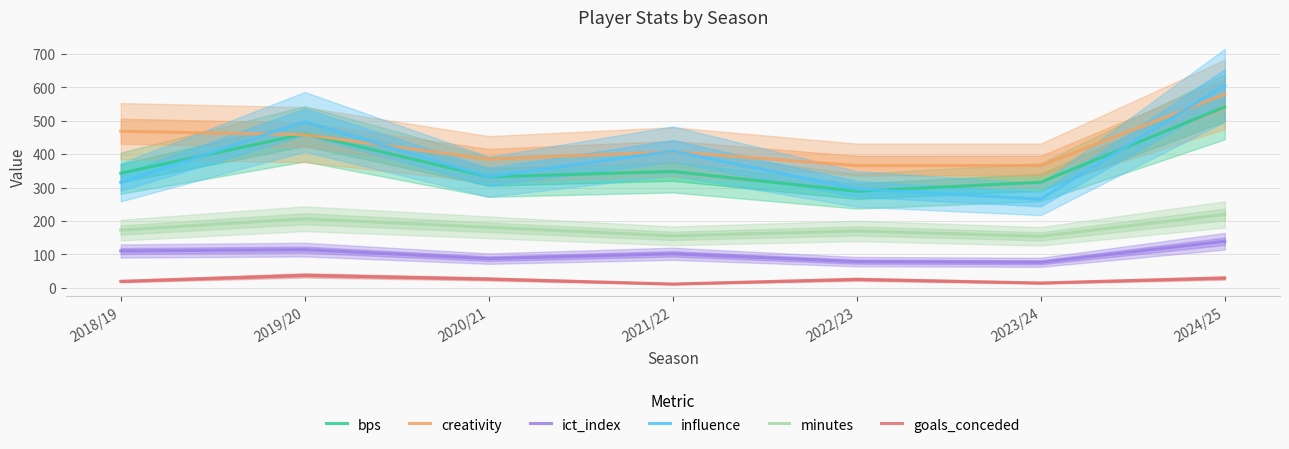

What position from the left is 2024/25?

7